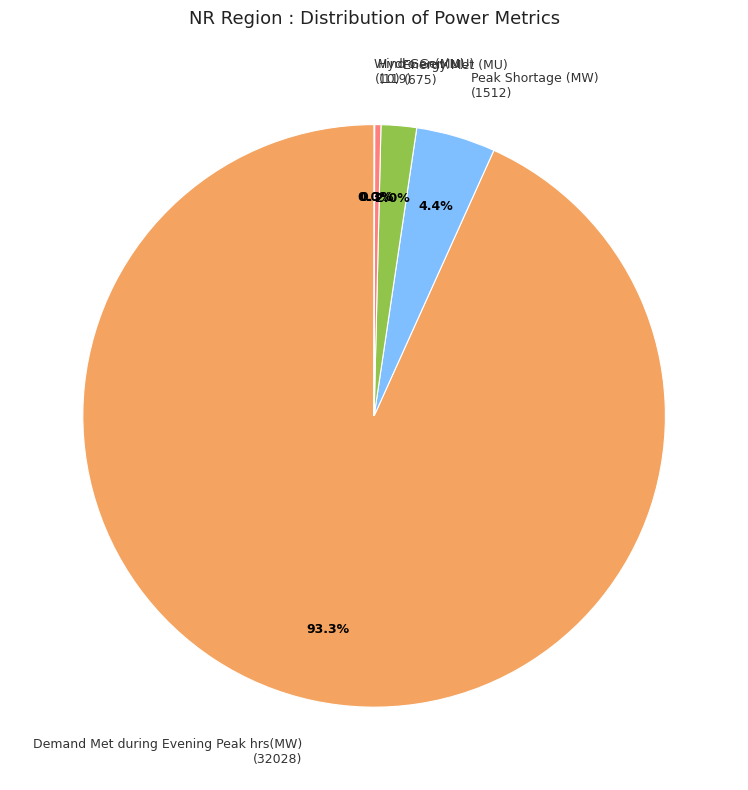

Is there any slice that represents more than half of the pie?

Yes